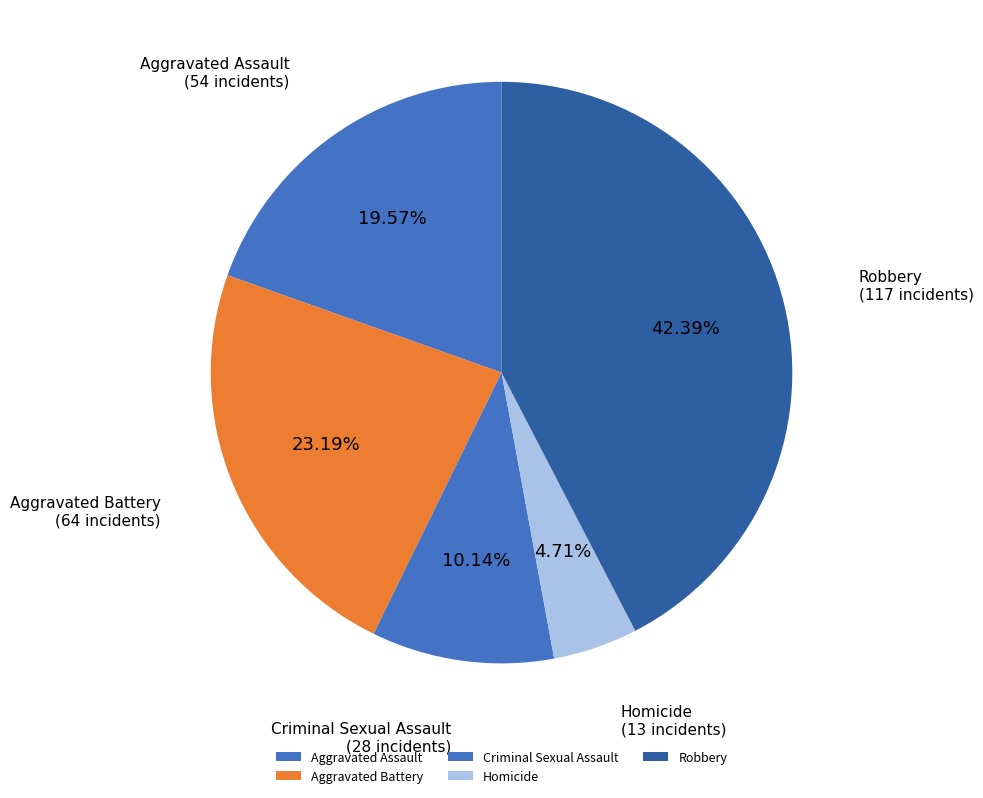

How many slices are in this pie chart?

5